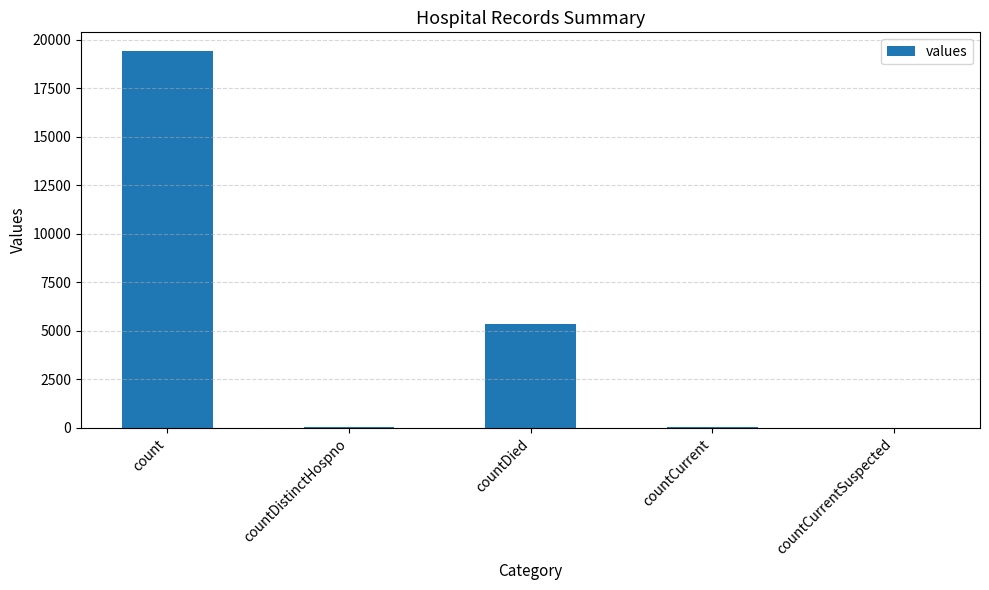

At which category does the chart reach its peak across all series?

count